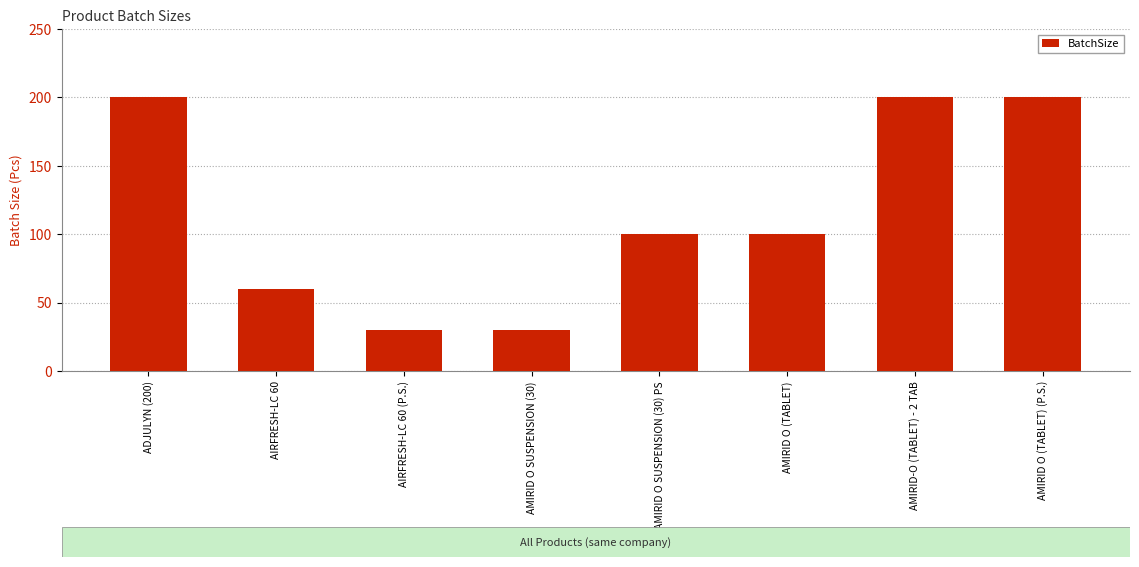

What is the value of the 5th bar from the left?

100